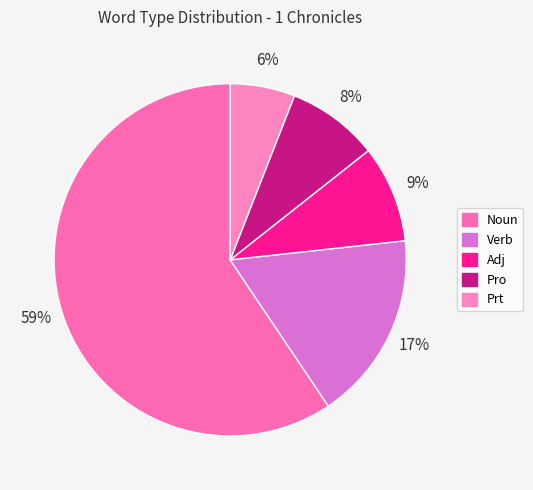

The Verb slice represents 17% of the pie. True or false?

True